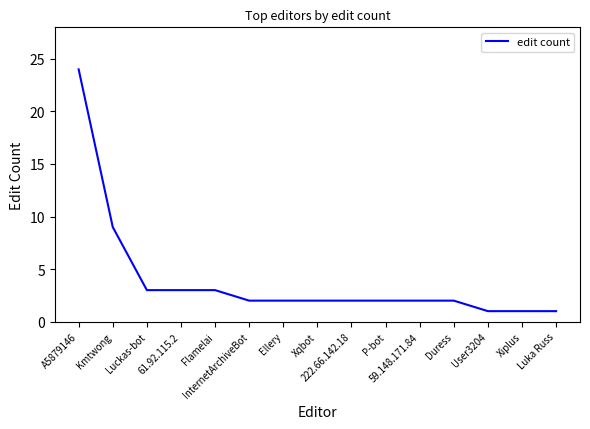

What is the greatest value displayed?

24